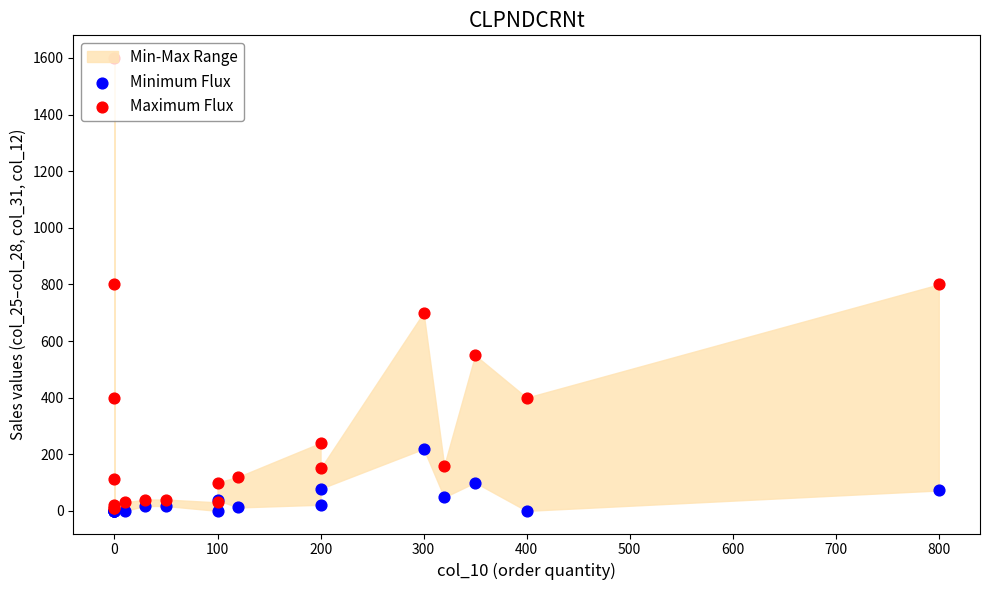

Which series has the widest spread of Y values?

Maximum Flux